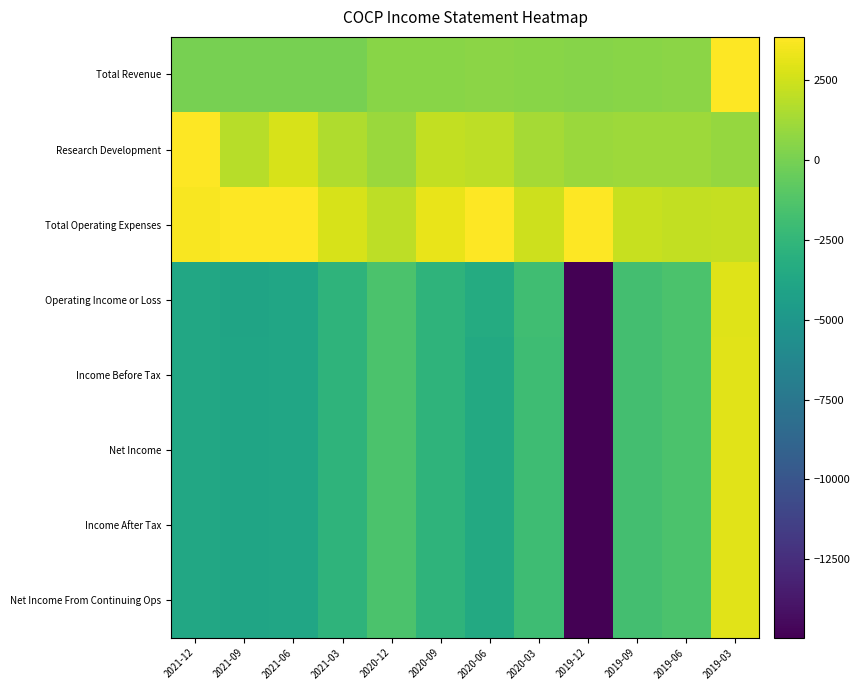

Which series has the largest range (max minus min)?

Operating Income or Loss